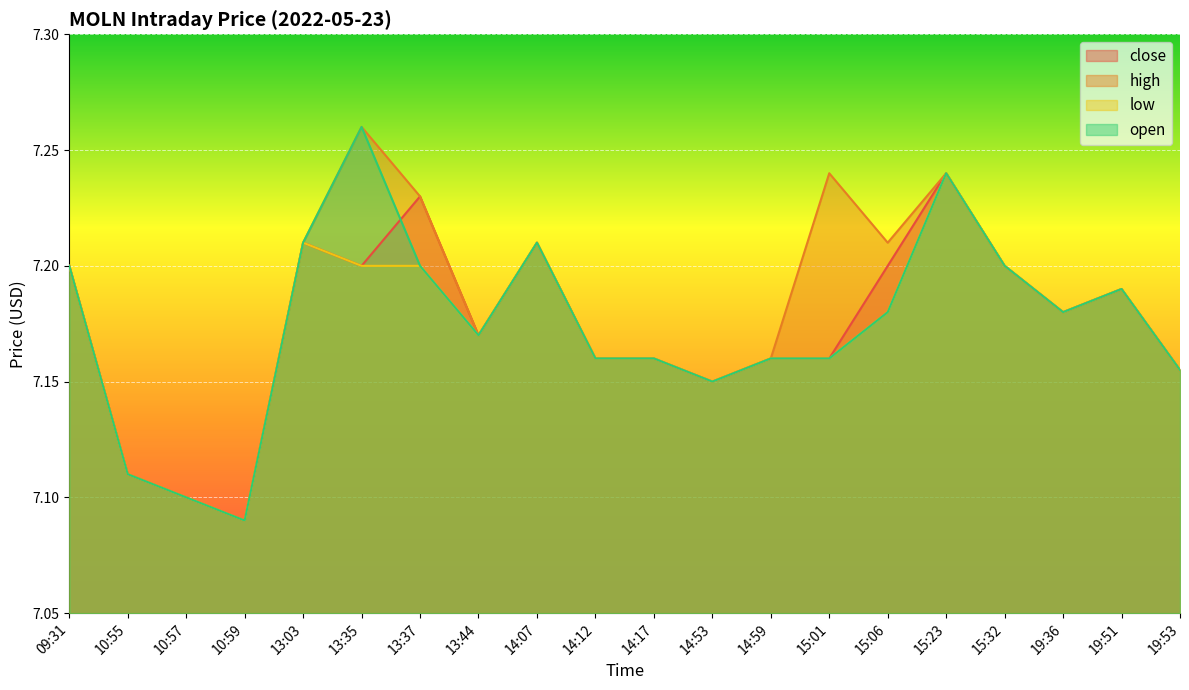

What is the label of the 15th point from the right?

13:35